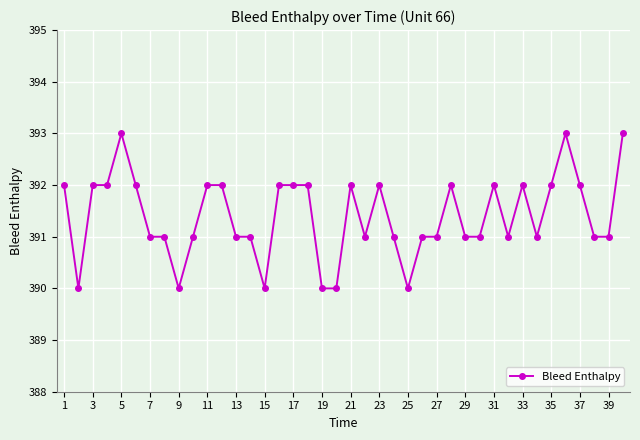

What is the difference between the maximum and minimum values?

3